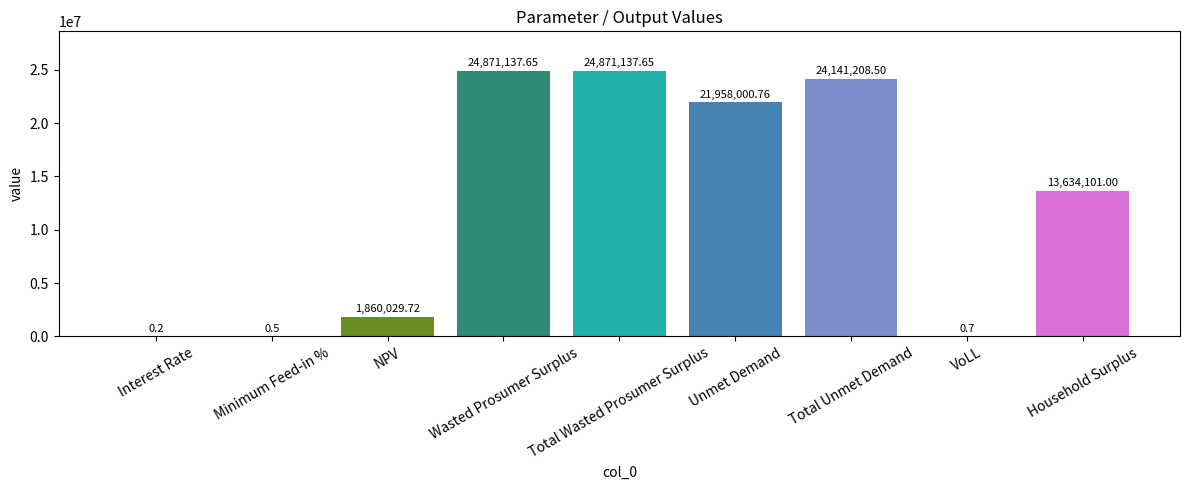

Count the number of data series in this chart.

1